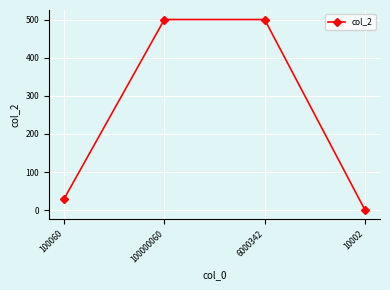

Does the chart have visible grid lines?

Yes